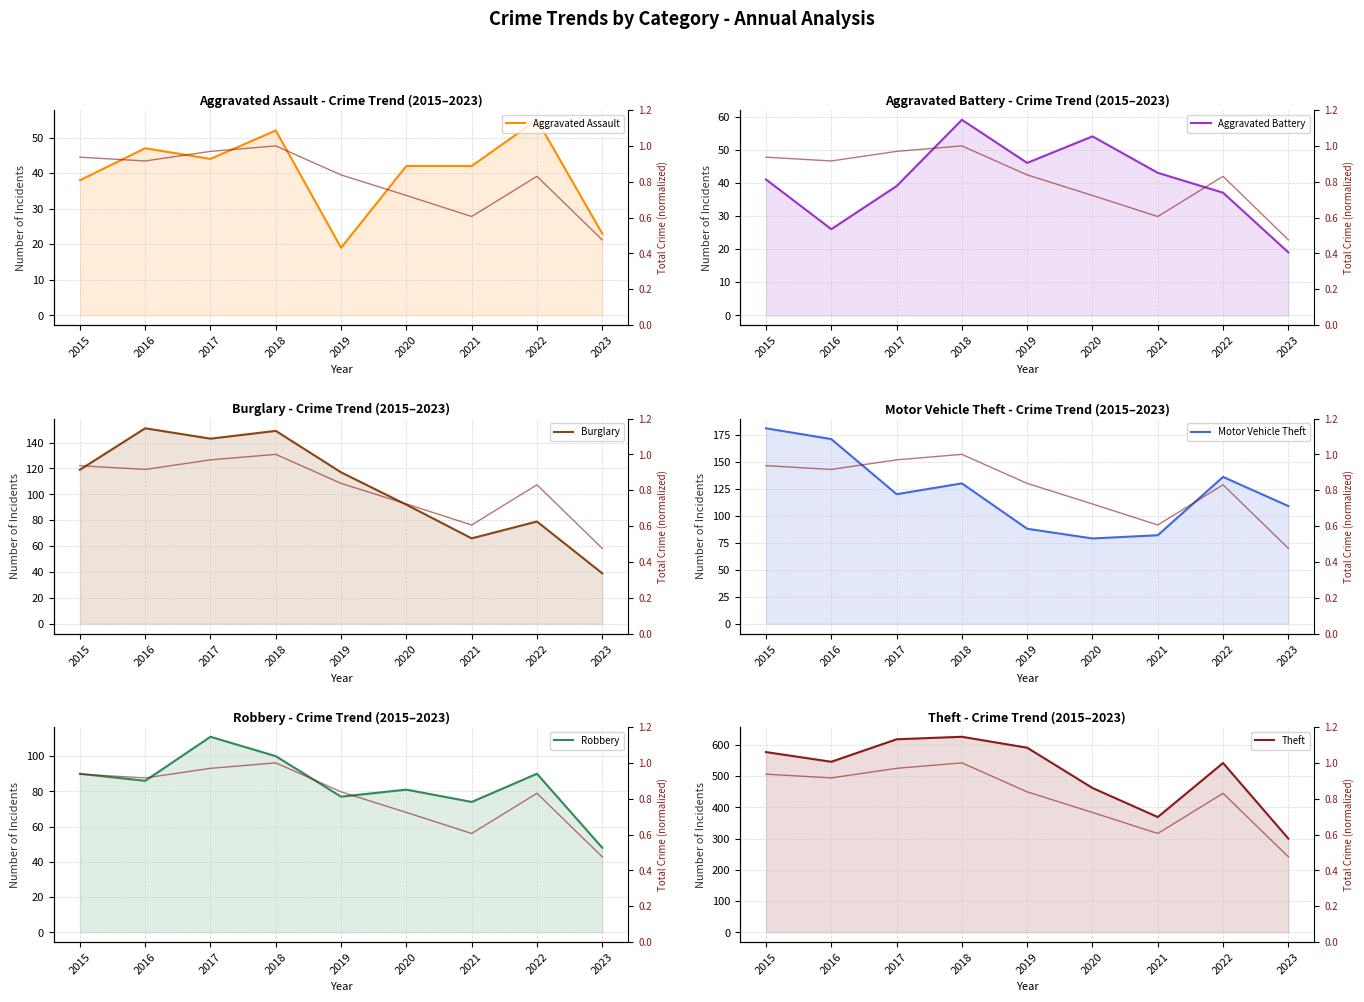

True or false: Aggravated Battery has a value of 25 at 2023.

False